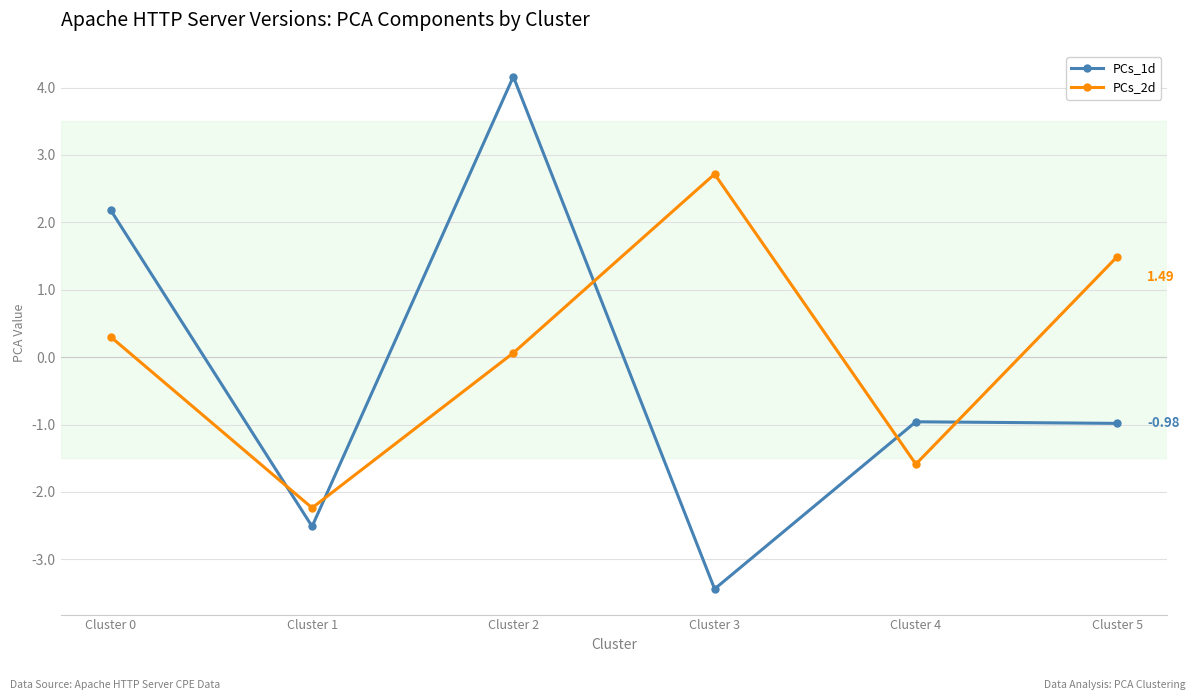

True or false: PCs_2d has more than 1 points higher than both neighbors.

False